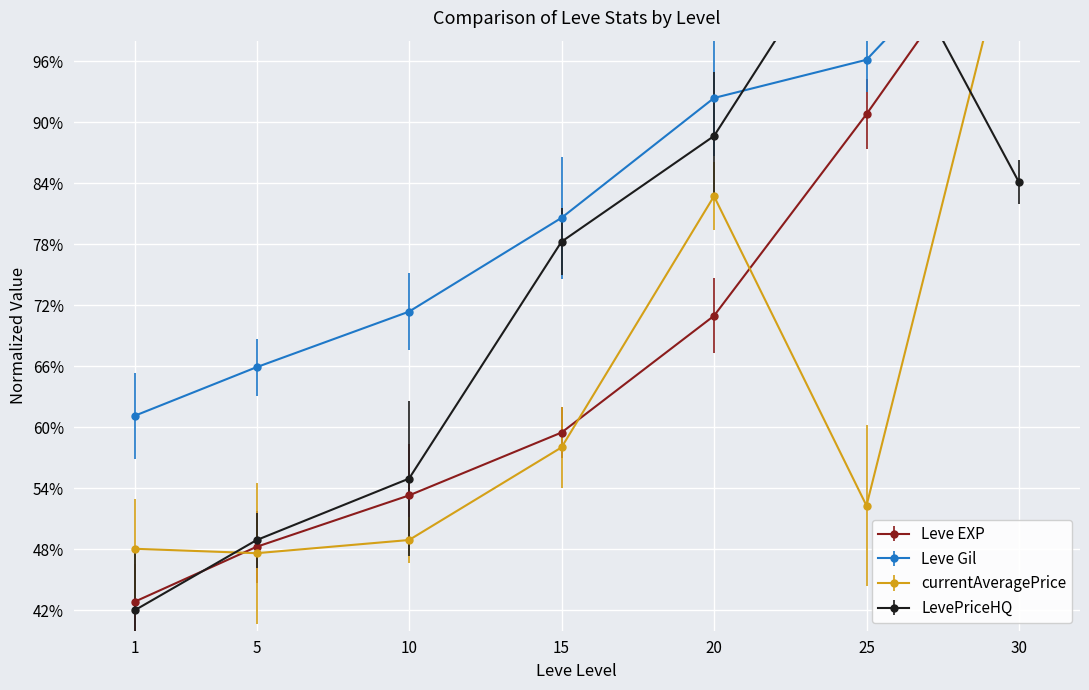

Rank the series at 10 from lowest to highest value.

currentAveragePrice, Leve EXP, LevePriceHQ, Leve Gil